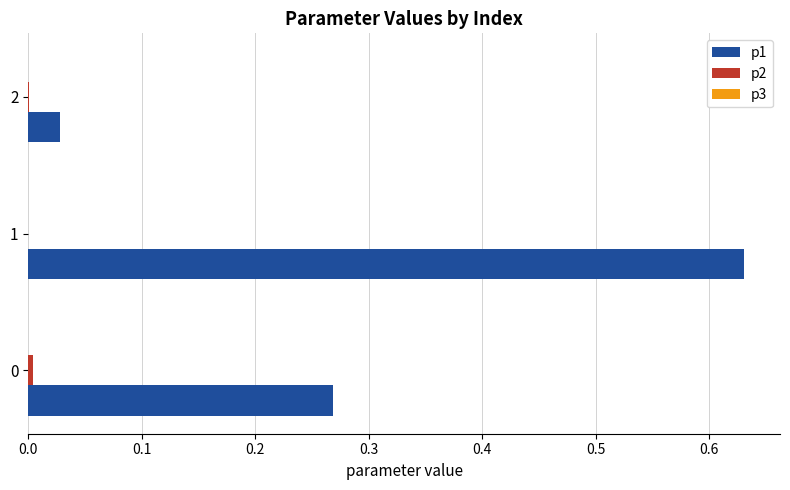

Which series has the largest total across all categories?

p1